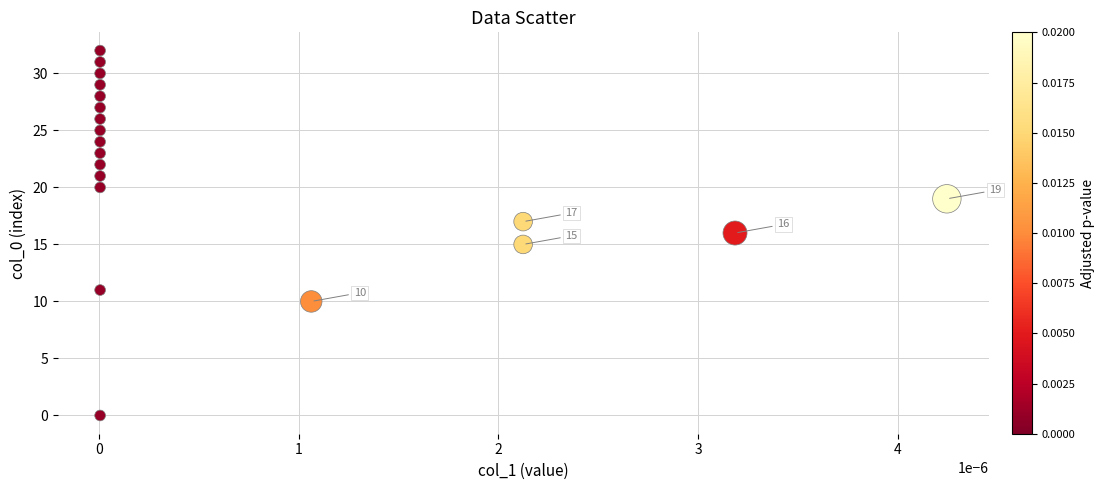

What is the range of Y values (max minus min)?

32